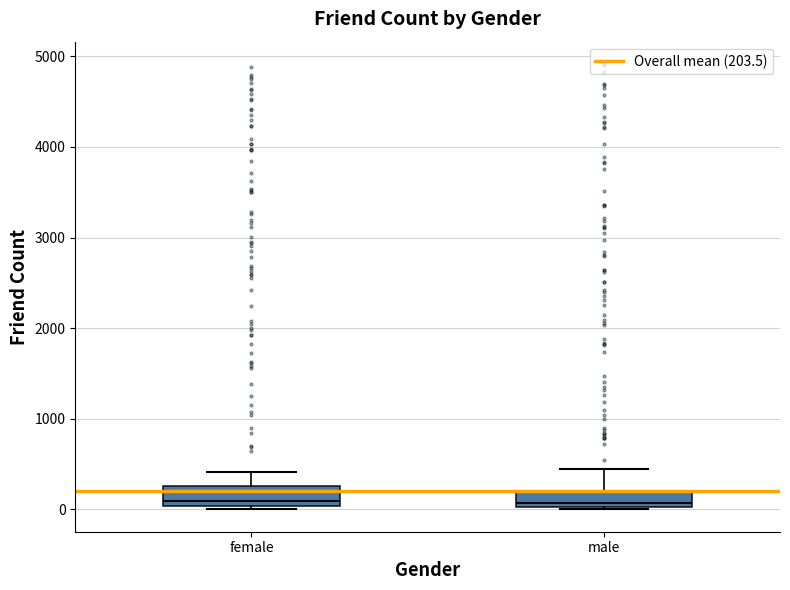

Reading left to right, read every box against the y-axis: the position of its median line, the range the box covers, and the ends of its whiskers. The values are not printed on the chart, so give them approximately, as read against the axis.

female: median 100, box 0 to 300, whiskers 0 (just below the box's lower edge) to 400
male: median 100, box 0 to 200, whiskers 0 to 400